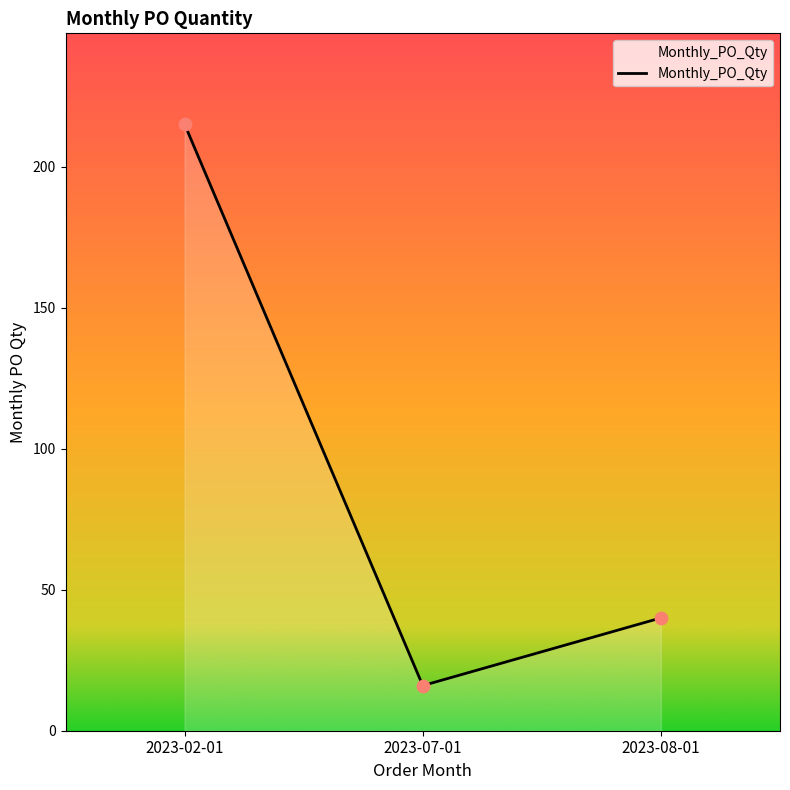

What is the change in value from 2023-07-01 to 2023-08-01?

+24